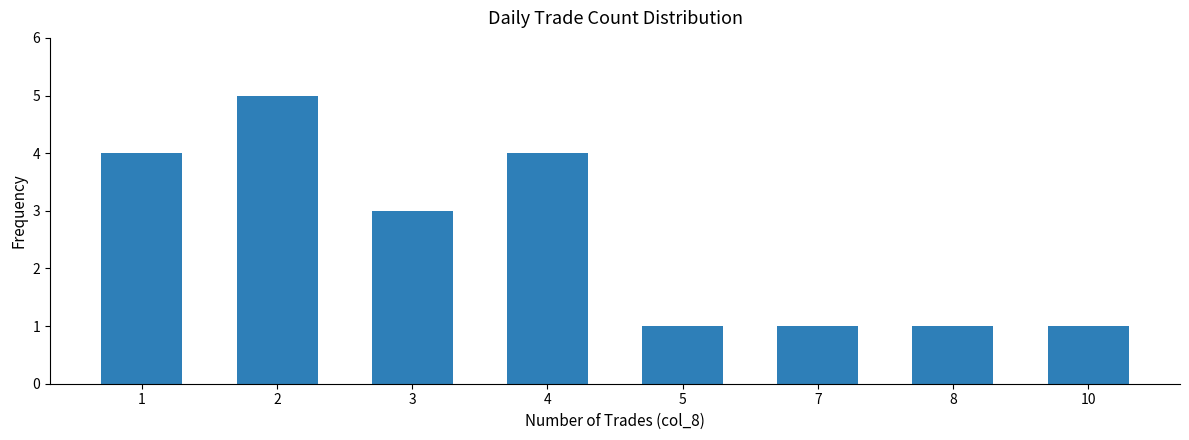

What is the maximum value shown in the chart?

5